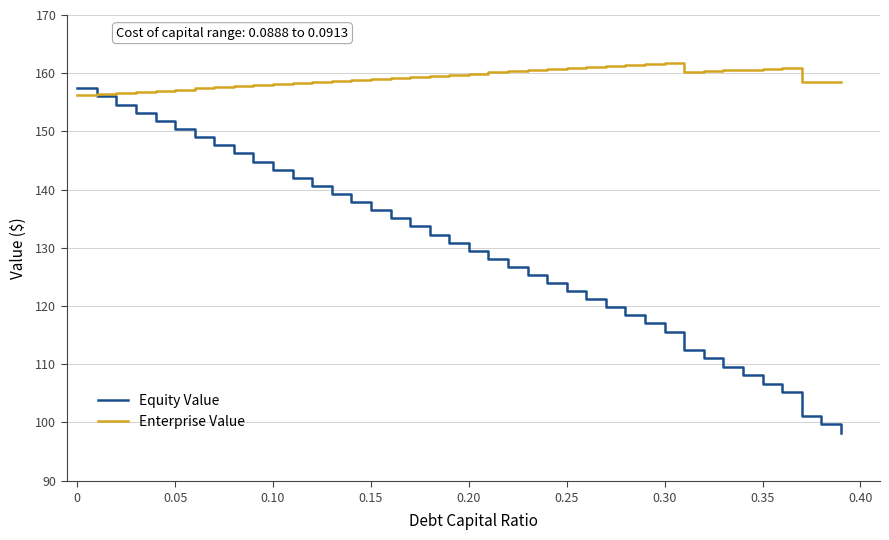

Rank the series by their maximum value, from lowest to highest.

Equity Value, Enterprise Value